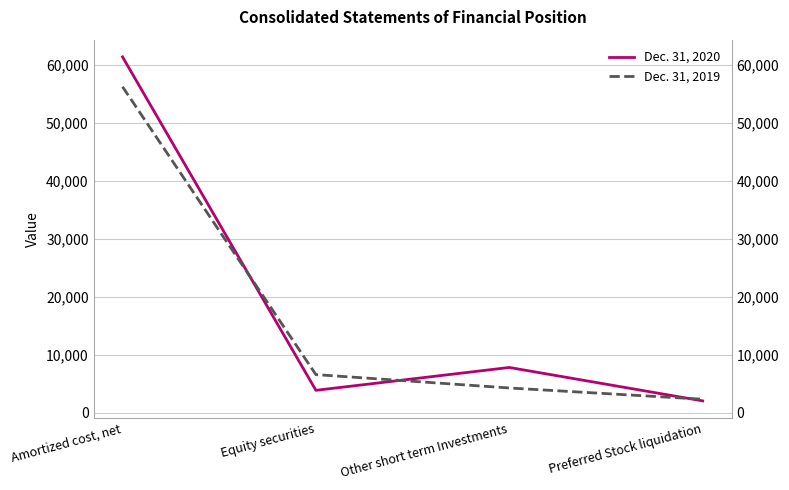

How many lines are shown in the chart?

2